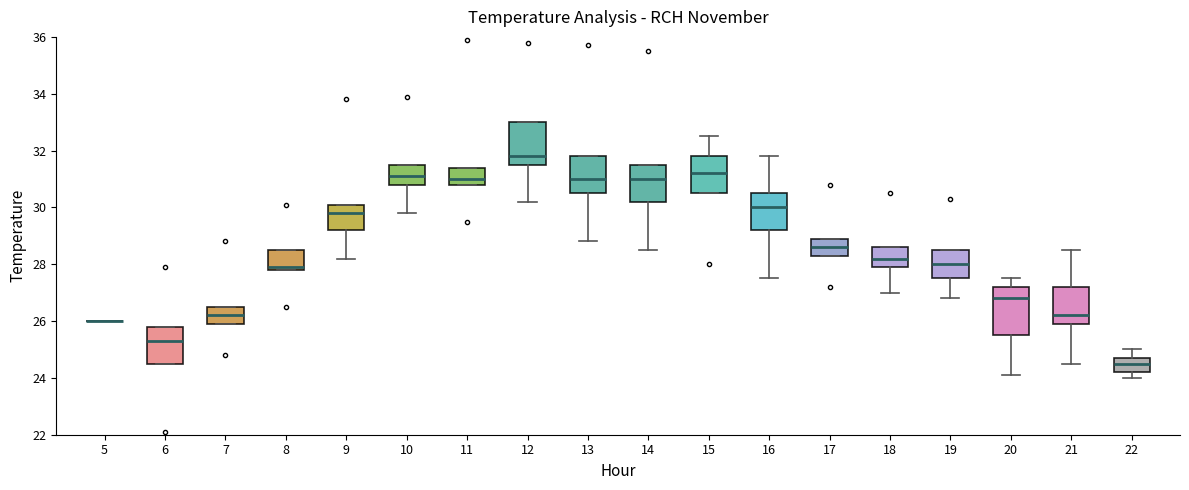

Where is the lower edge of the box at x = 21 on the y-axis? The values are not printed on the chart, so give them approximately, as read against the axis.

26.0